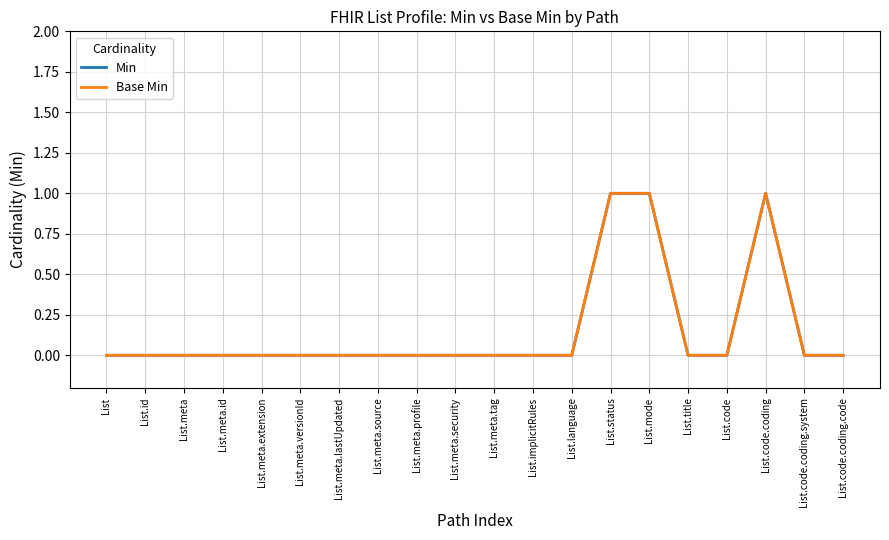

Does the chart display data point markers on the line(s)?

No